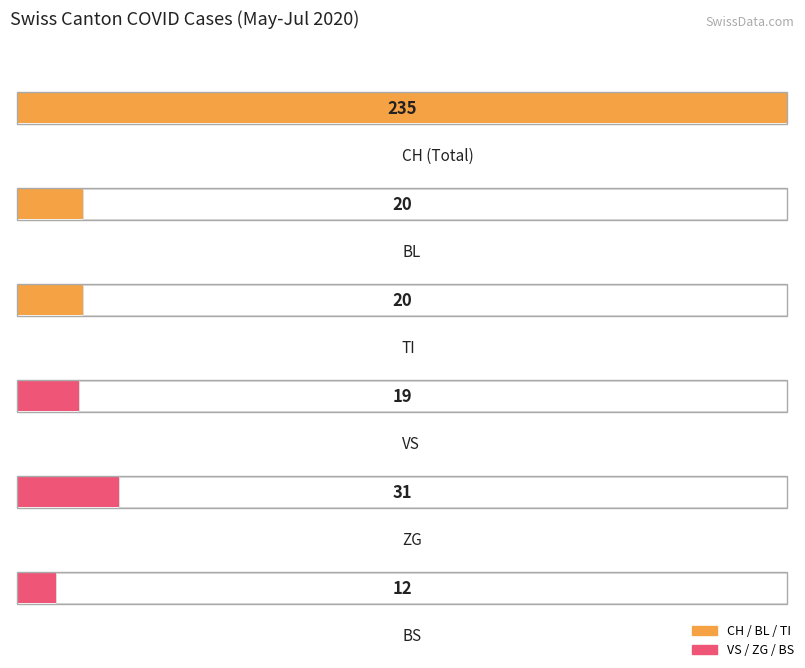

The value of CH at 2020-07-08 is 138. True or false?

False